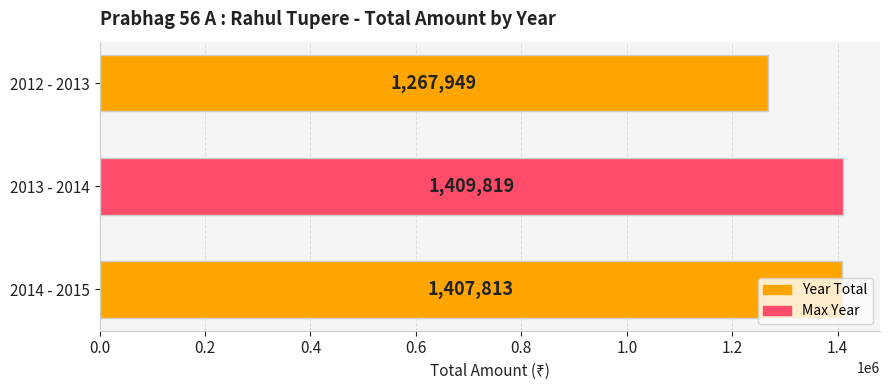

What is the label of the 3rd bar from the bottom?

2012 - 2013